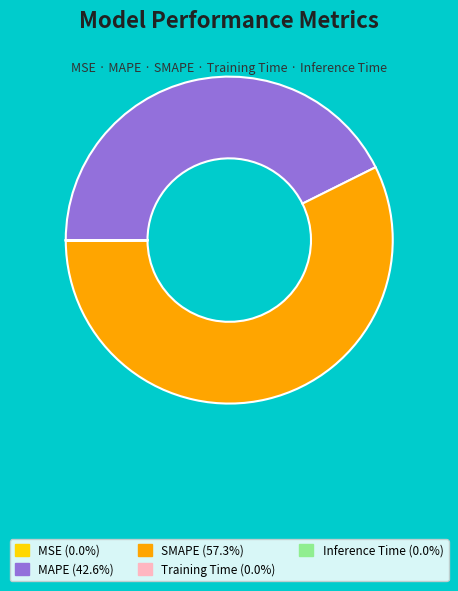

Does any single category account for the majority?

Yes